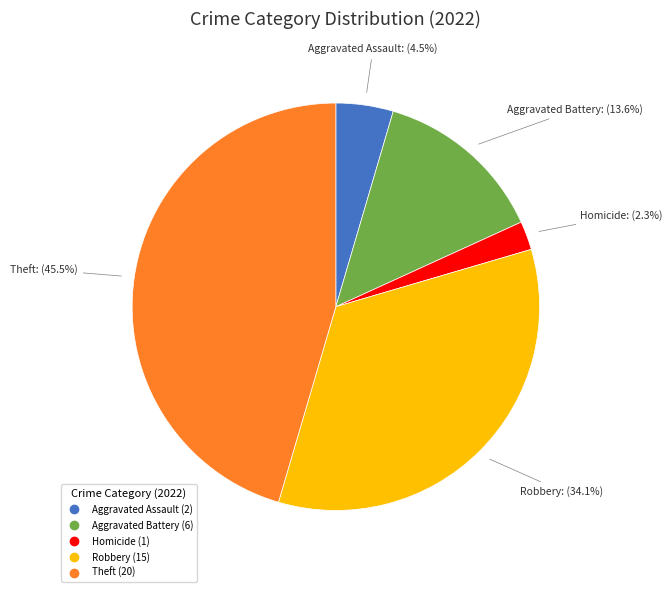

To the nearest percent, what is the difference between the largest and smallest slice percentages?

43%